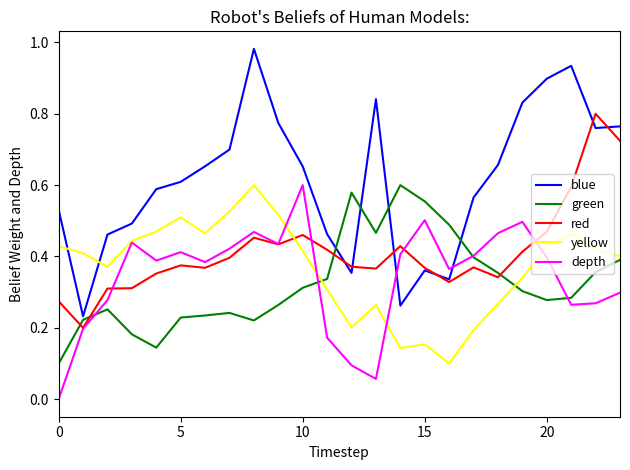

How many lines are shown in the chart?

5